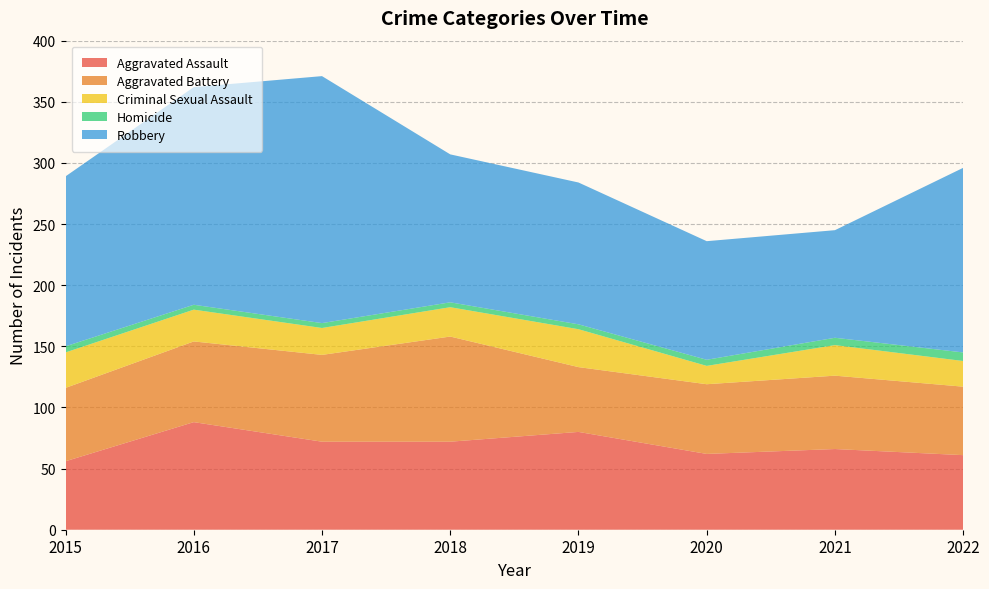

Reading right to left, what are all the values shown in this chart?

Aggravated Assault: 61	66	62	80	72	72	88	56
Aggravated Battery: 56	60	57	53	86	71	66	60
Criminal Sexual Assault: 21	25	15	31	24	22	26	29
Homicide: 7	6	5	4	4	4	4	5
Robbery: 151	88	97	116	121	202	178	139